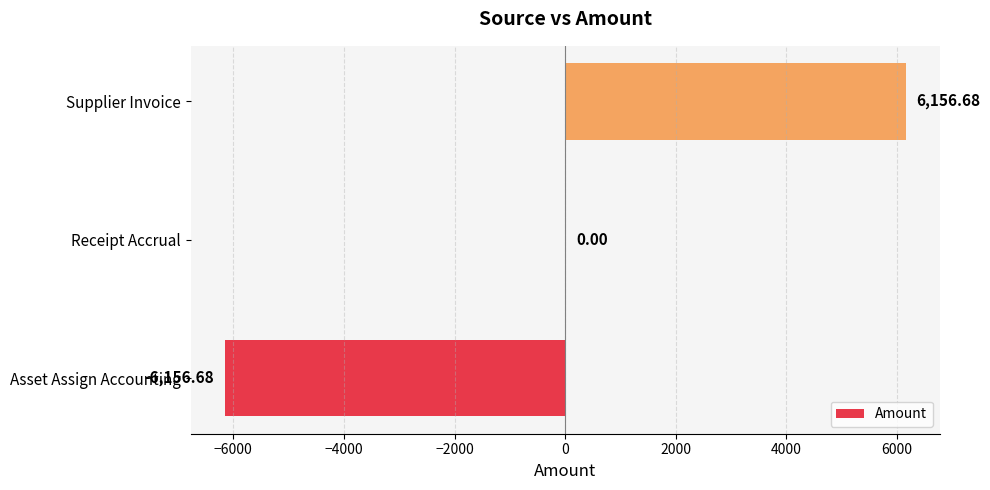

Are the bars grouped side by side (vs. stacked)?

No